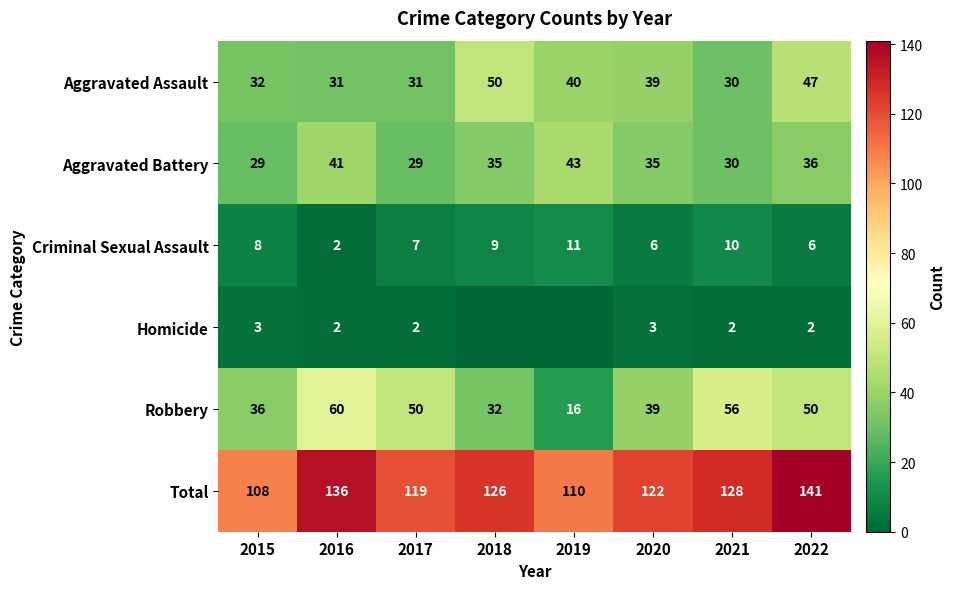

What is the spread (max minus min) of values at 2015?

105